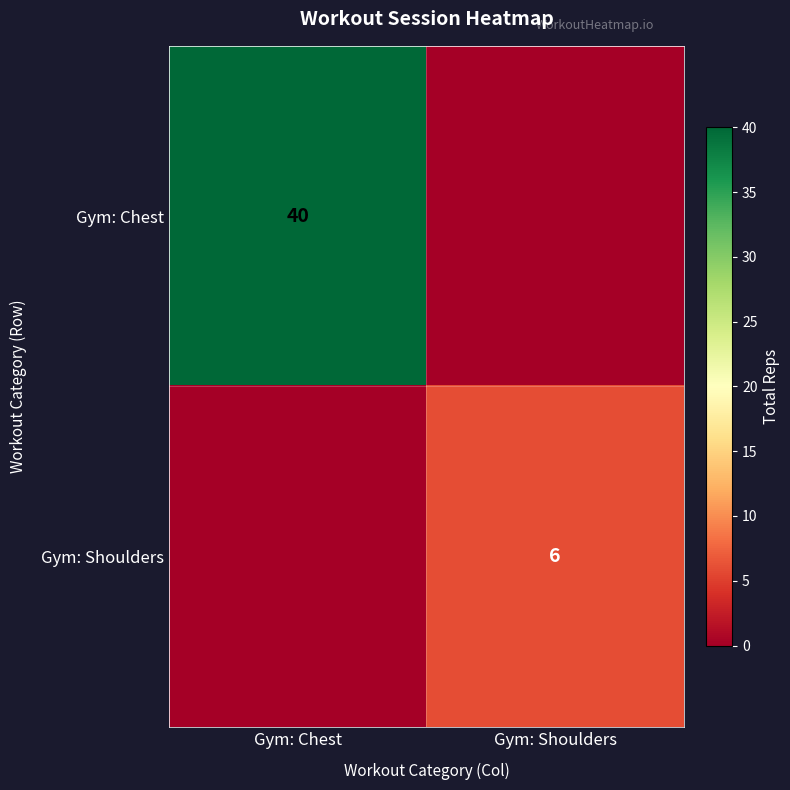

The value of Gym: Shoulders at Gym: Shoulders is 6. True or false?

True